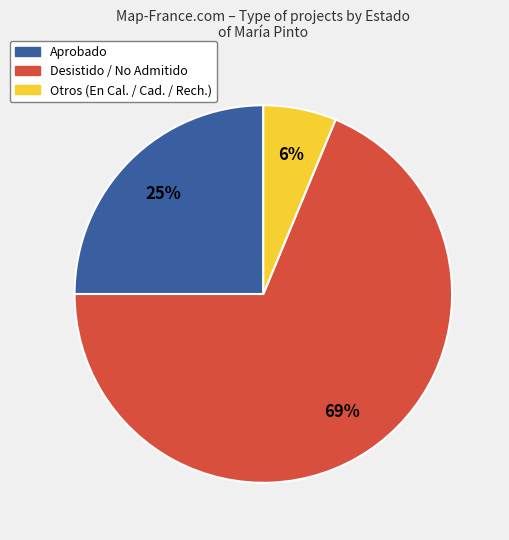

Is there a majority slice in this chart?

Yes